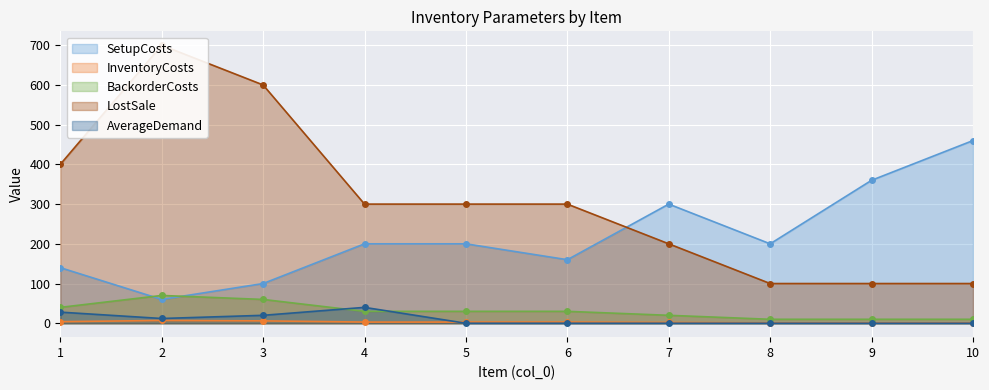

The BackorderCosts series shows 22 at 1. True or false?

False